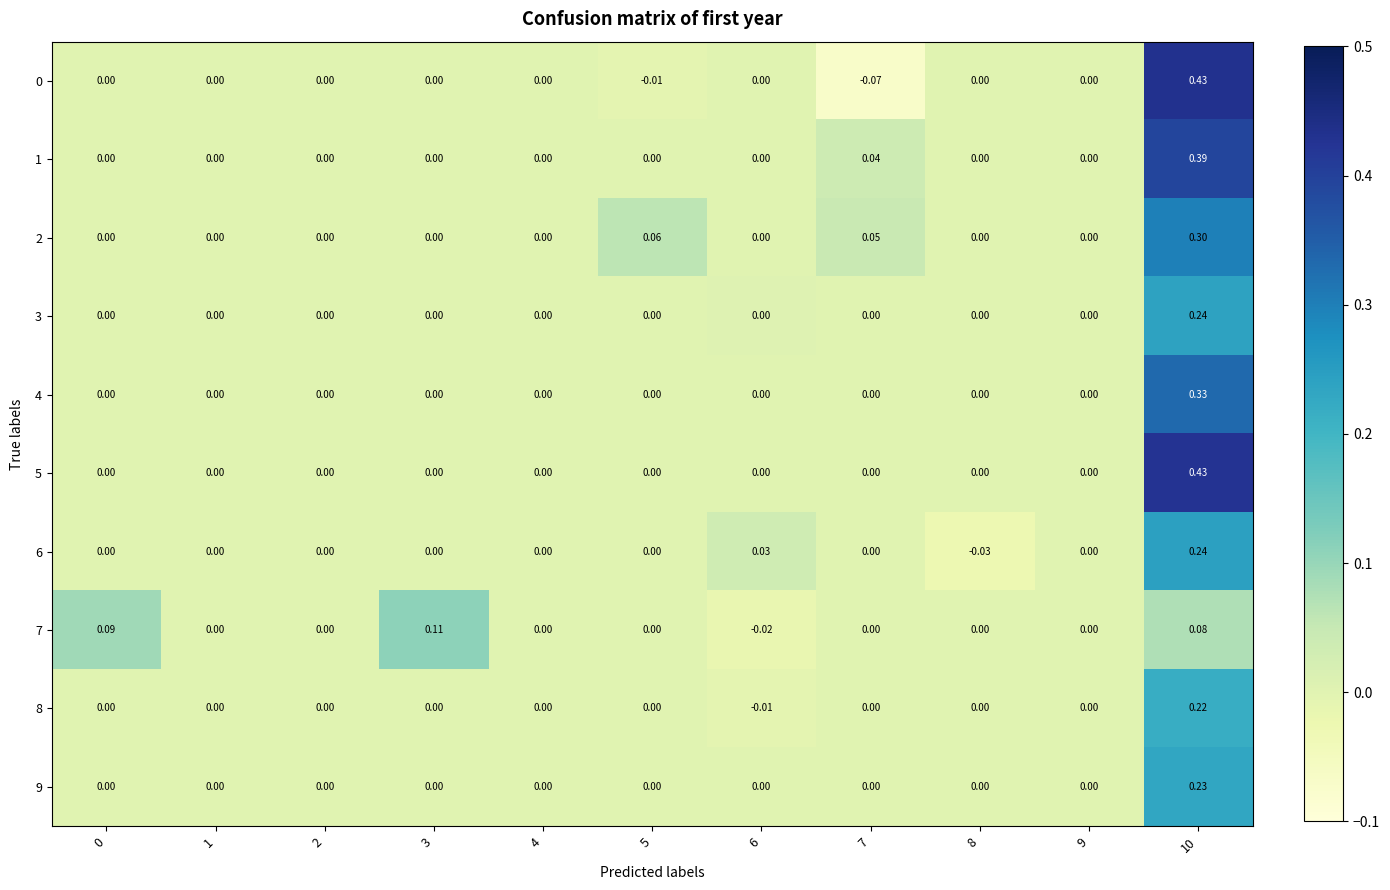

How many values in 0 are below zero?

2